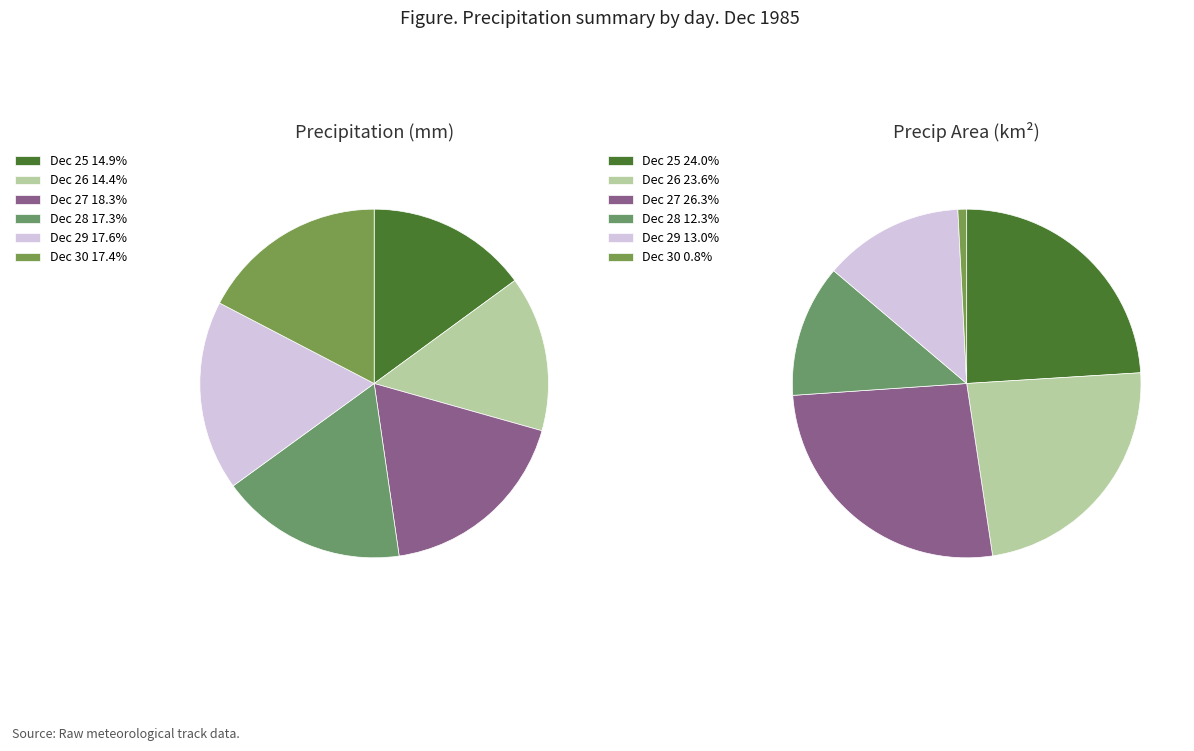

To the nearest percent, what is the average slice percentage?

17%